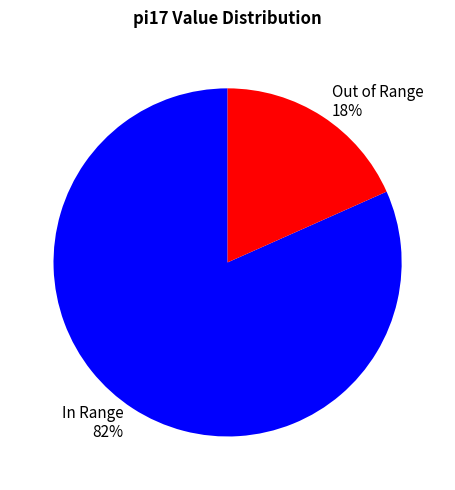

Combined, do Out of Range 18% and In Range 82% account for over 50%?

Yes